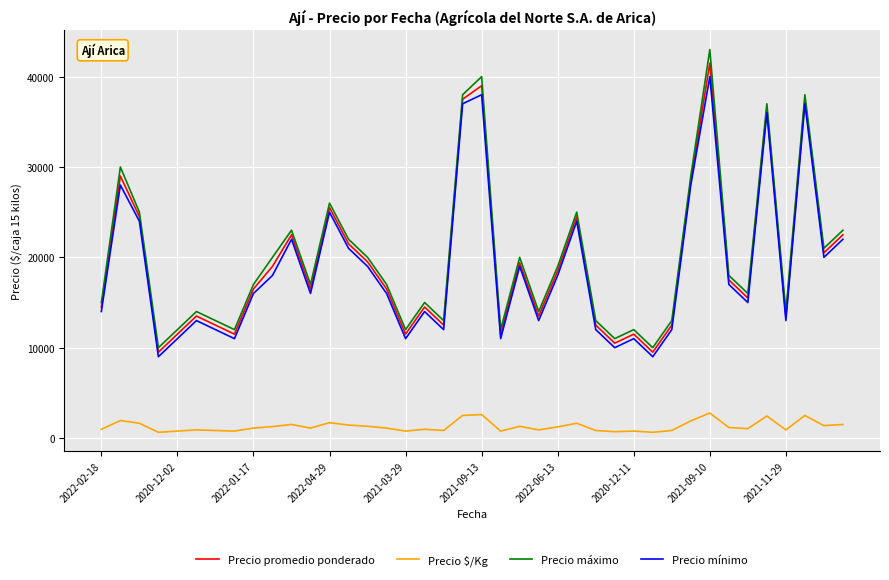

Which series has the widest spread of values?

Precio máximo